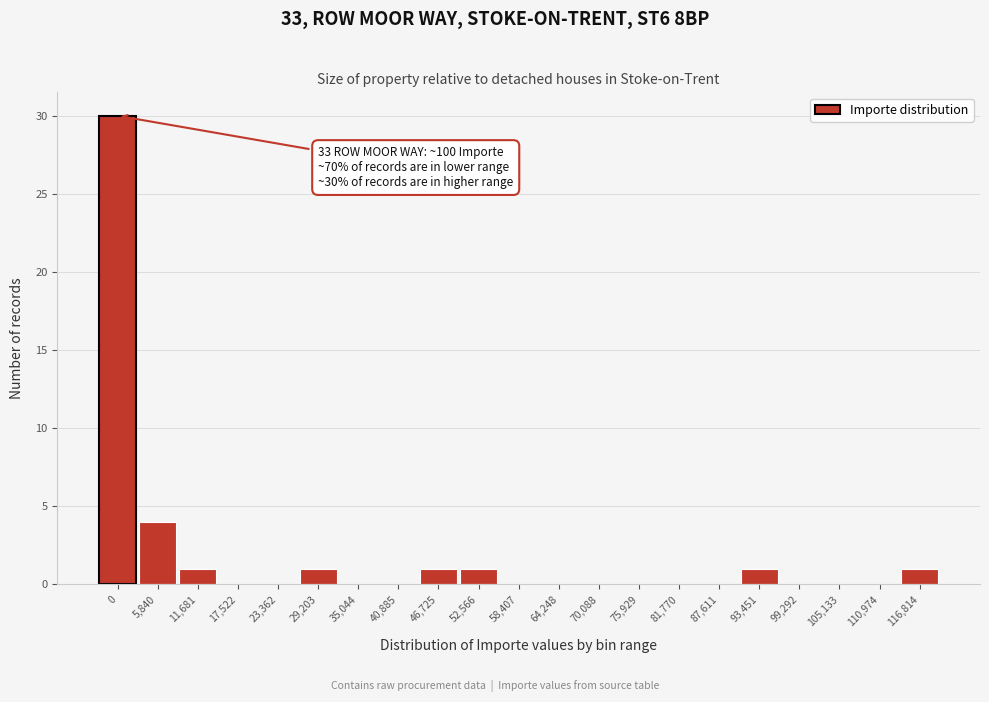

Reading left to right, list all the values displayed in this chart.

0=30	5,840=4	11,681=1	17,522=0	23,362=0	29,203=1	35,044=0	40,885=0	46,725=1	52,566=1	58,407=0	64,248=0	70,088=0	75,929=0	81,770=0	87,611=0	93,451=1	99,292=0	105,133=0	110,974=0	116,814=1